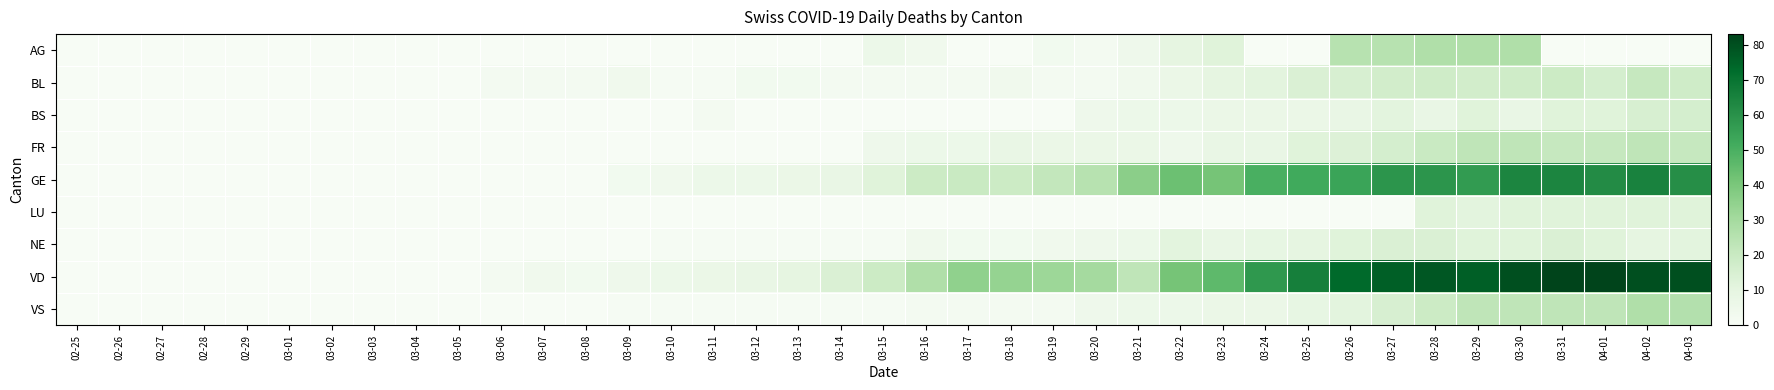

At how many categories does at least one series exceed 8?

22